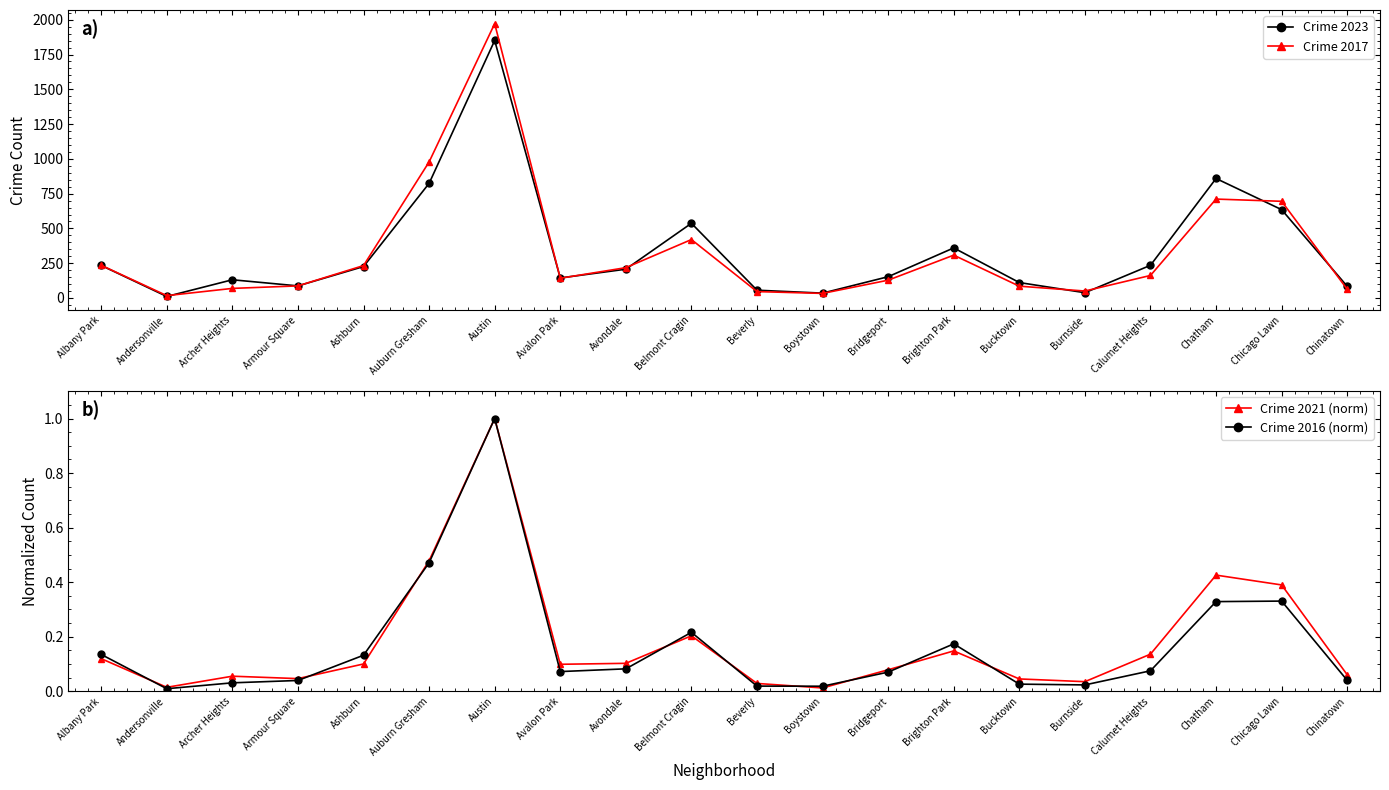

The Crime 2016 (norm) series shows 0.0 at Burnside. True or false?

True